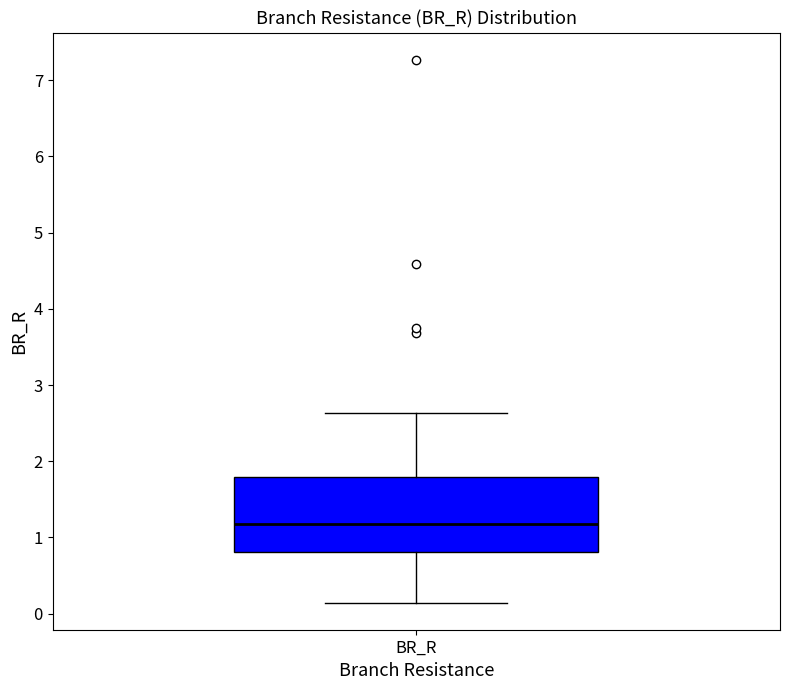

Read this box plot against the y-axis: the position of the median line, the range covered by the box, and the ends of both whiskers. The values are not printed on the chart, so give them approximately, as read against the axis.

median 1.2, box 0.8 to 1.8, whiskers 0.1 to 2.6